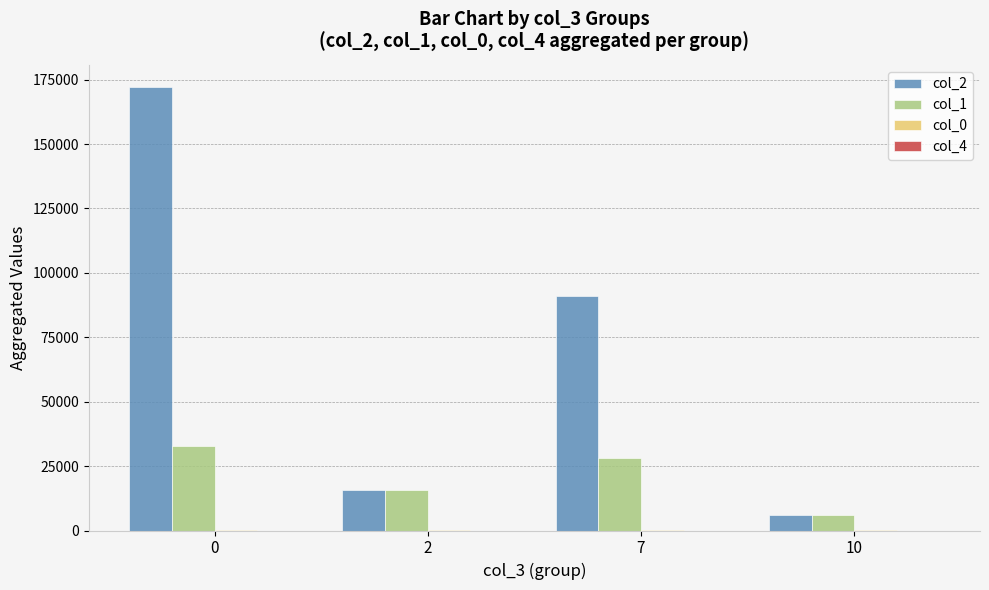

What is the sum of all col_1 values?

82540.0